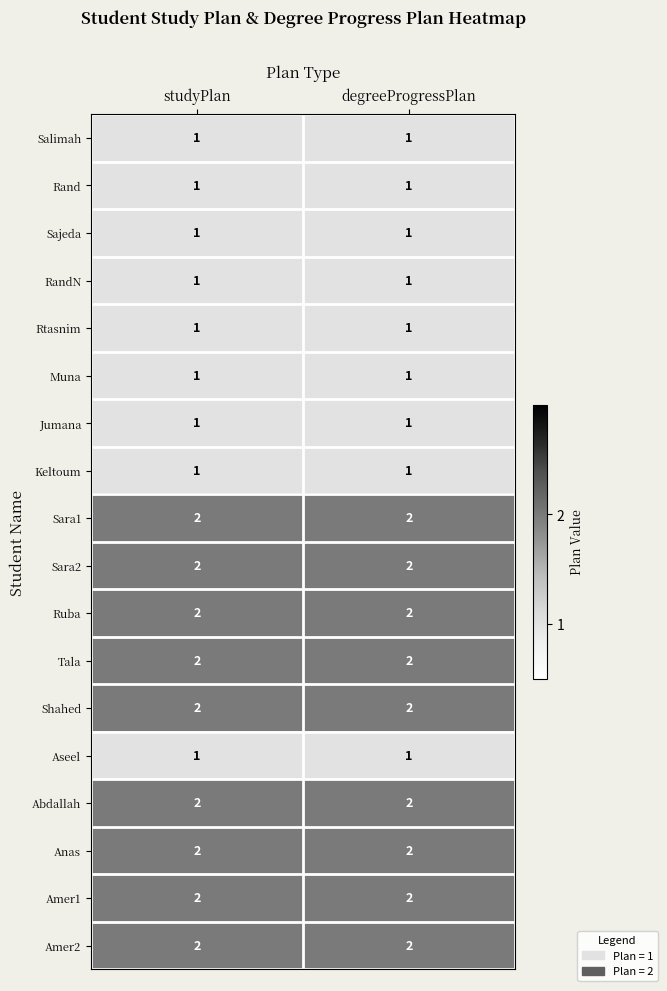

At how many categories does at least one series exceed 1?

2